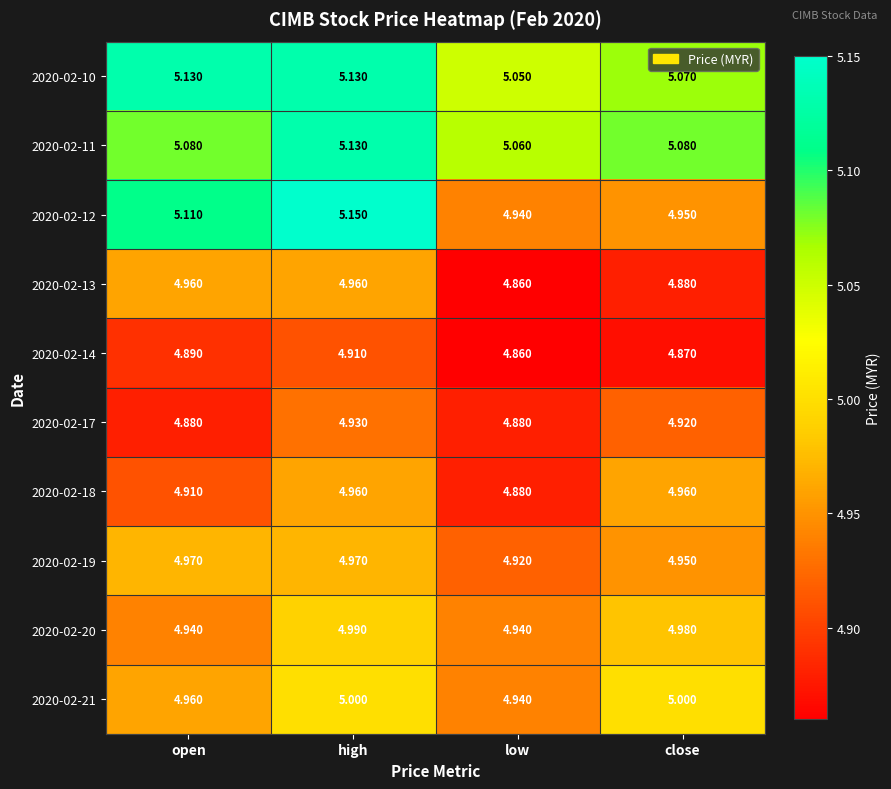

Which series has the largest total across all categories?

2020-02-10